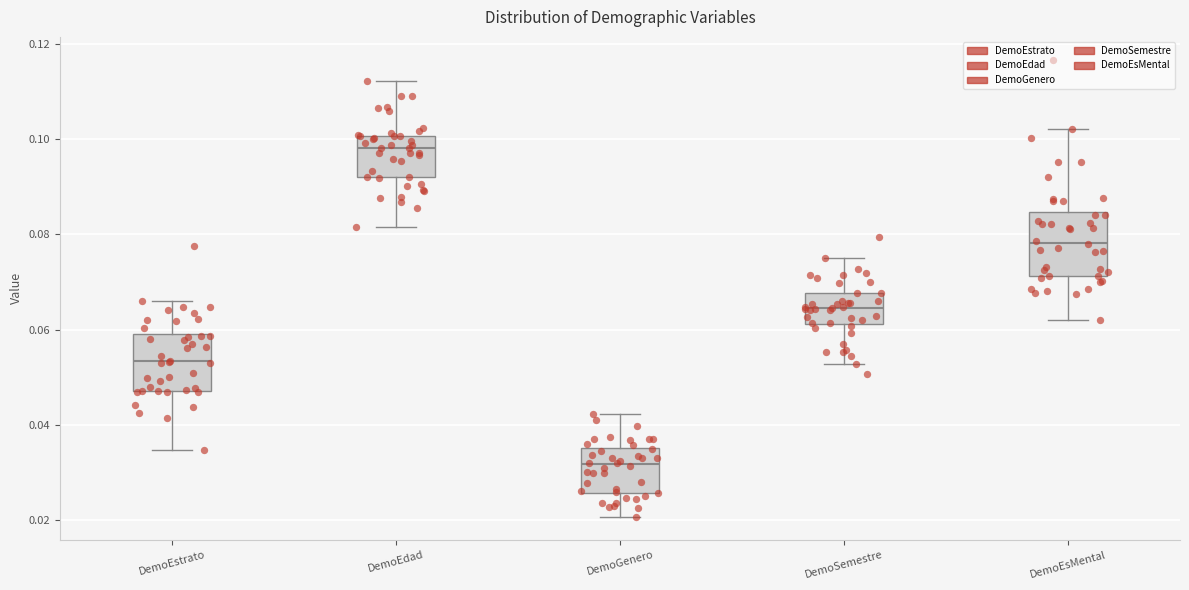

Reading left to right, transcribe this box plot: for each box, give where its median line is, the range the box spans, and where its two whiskers end, as read against the y-axis. The values are not printed on the chart, so give them approximately, as read against the axis.

DemoEstrato: median 0.054, box 0.048 to 0.060, whiskers 0.034 to 0.066
DemoEdad: median 0.098, box 0.092 to 0.100, whiskers 0.082 to 0.112
DemoGenero: median 0.032, box 0.026 to 0.036, whiskers 0.020 to 0.042
DemoSemestre: median 0.064, box 0.062 to 0.068, whiskers 0.052 to 0.074
DemoEsMental: median 0.078, box 0.072 to 0.084, whiskers 0.062 to 0.102